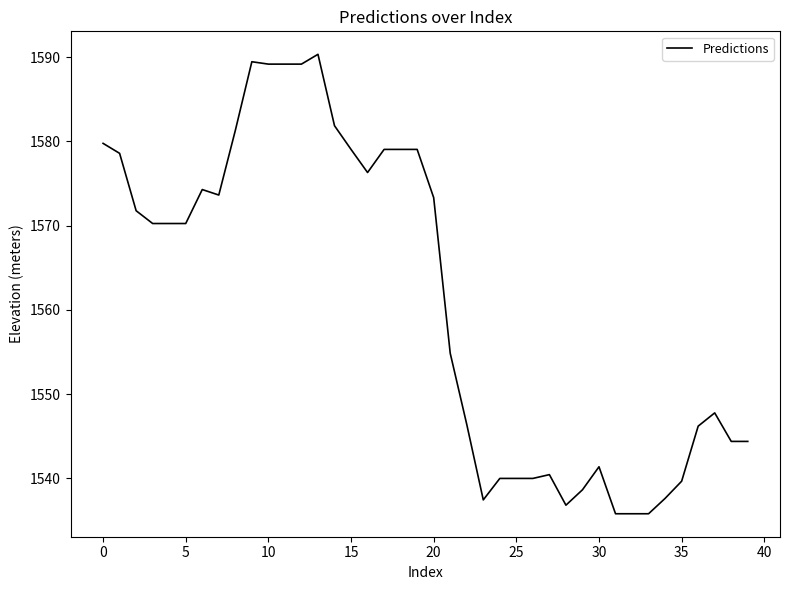

What is the smallest value displayed?

1535.8